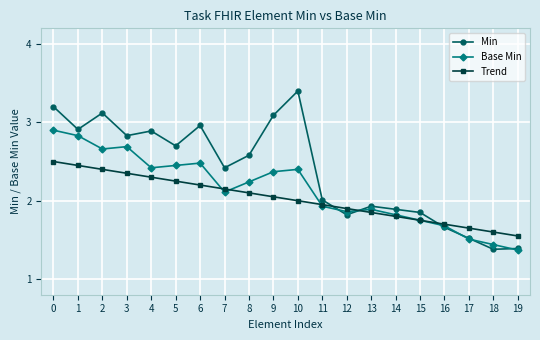

Count the number of categories in the chart.

20